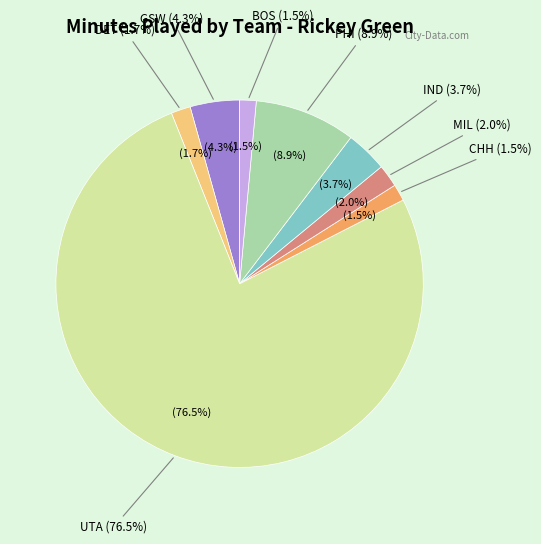

Is there any slice that represents more than half of the pie?

Yes